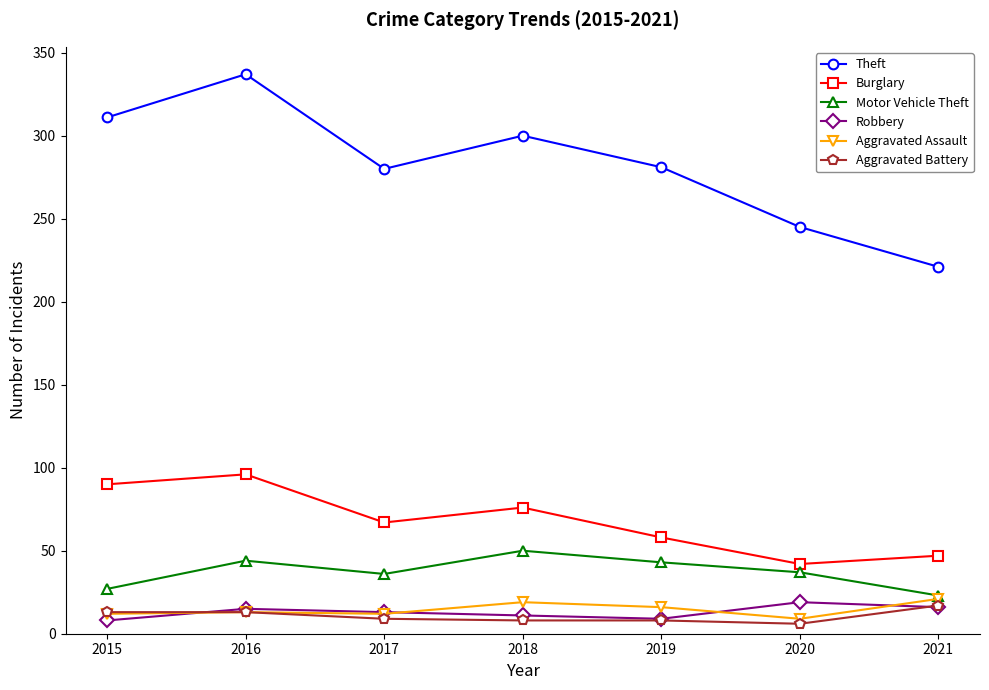

Is this an area chart (filled region under the line)?

No